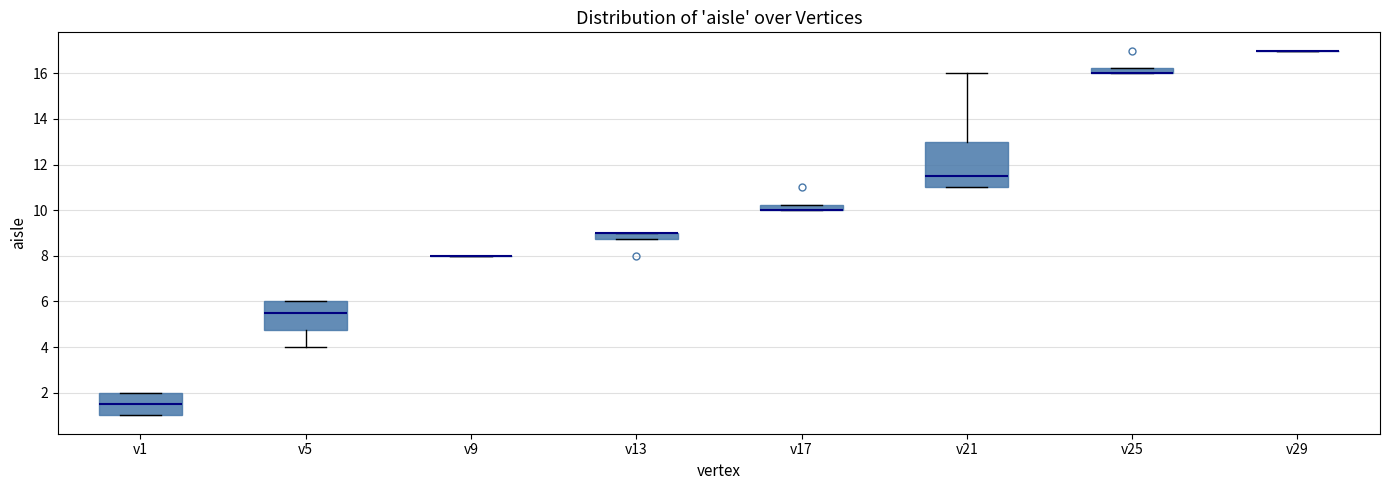

Which box is the tallest, from its lower edge to its upper edge?

v21